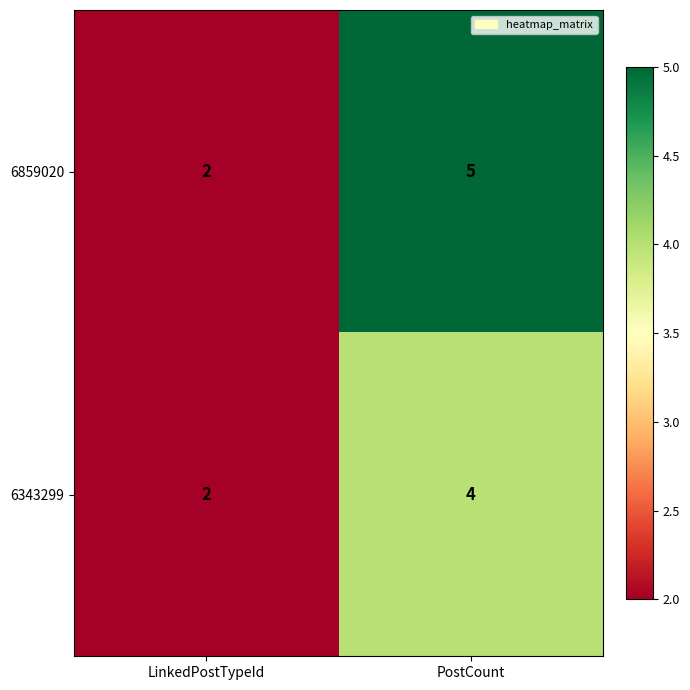

Which category has the highest value in the 6859020 series?

PostCount